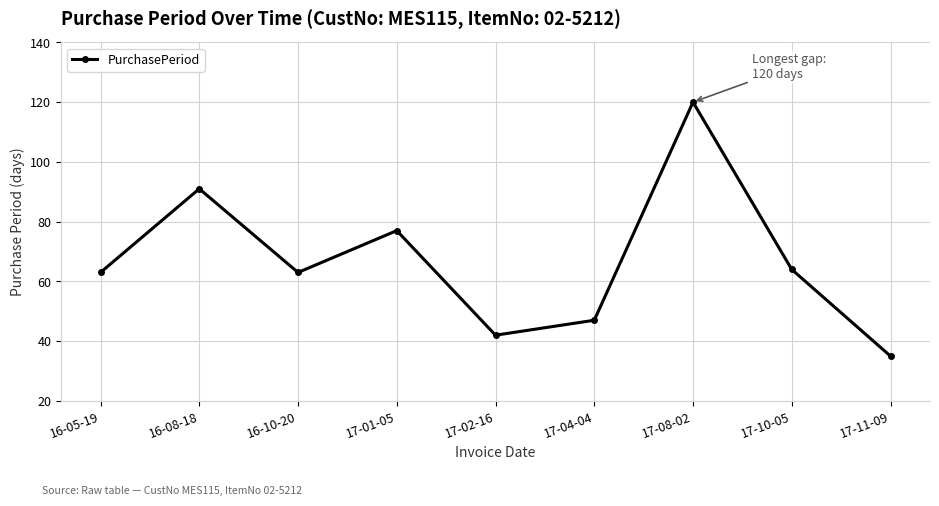

Reading left to right, list all the values displayed in this chart.

16-05-19=63	16-08-18=91	16-10-20=63	17-01-05=77	17-02-16=42	17-04-04=47	17-08-02=120	17-10-05=64	17-11-09=35